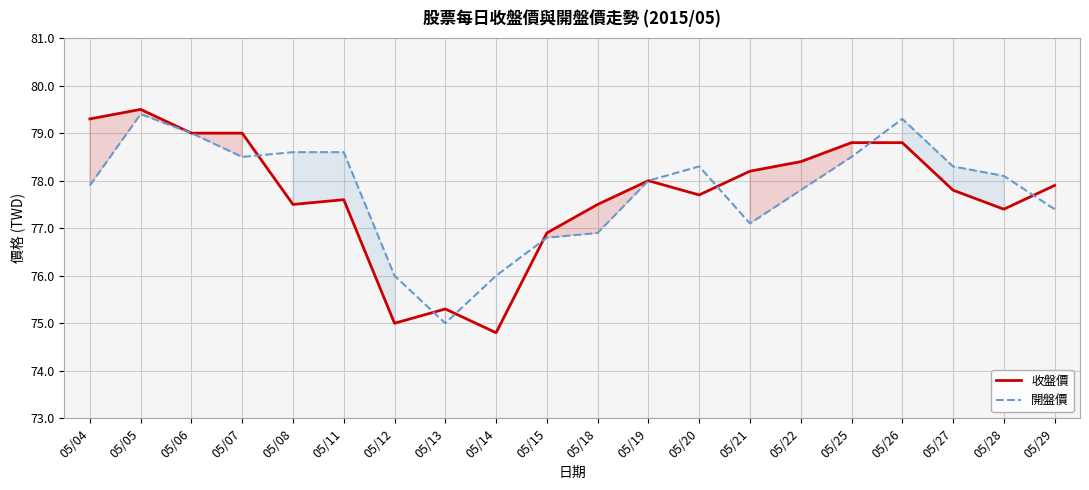

True or false: 開盤價 has more than 0 points higher than both neighbors.

True